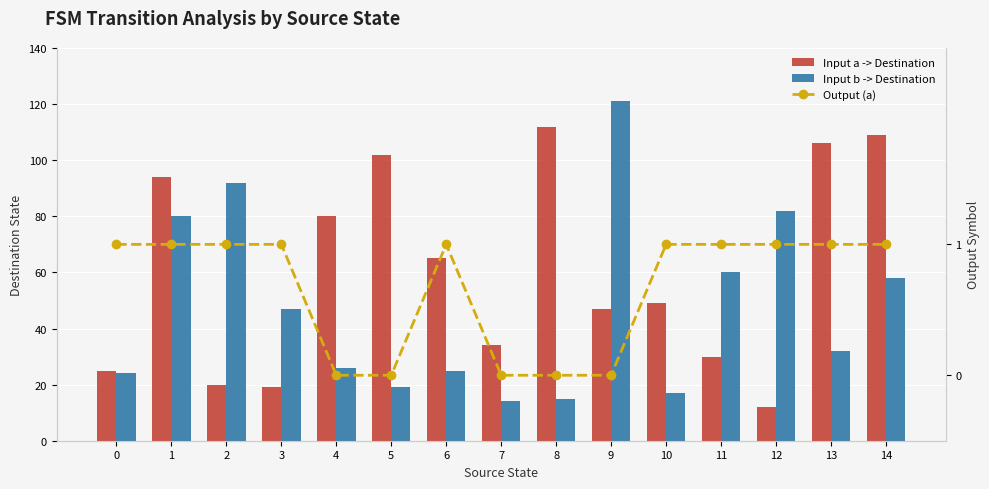

What is the maximum value for Output (a)?

1